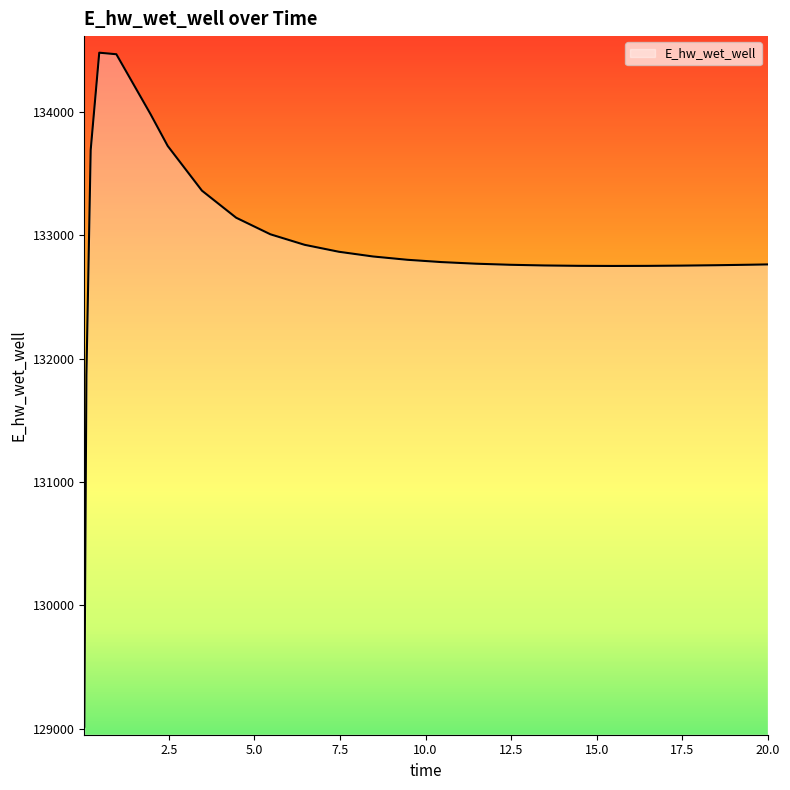

What is the difference between the maximum and minimum values?

5465.2